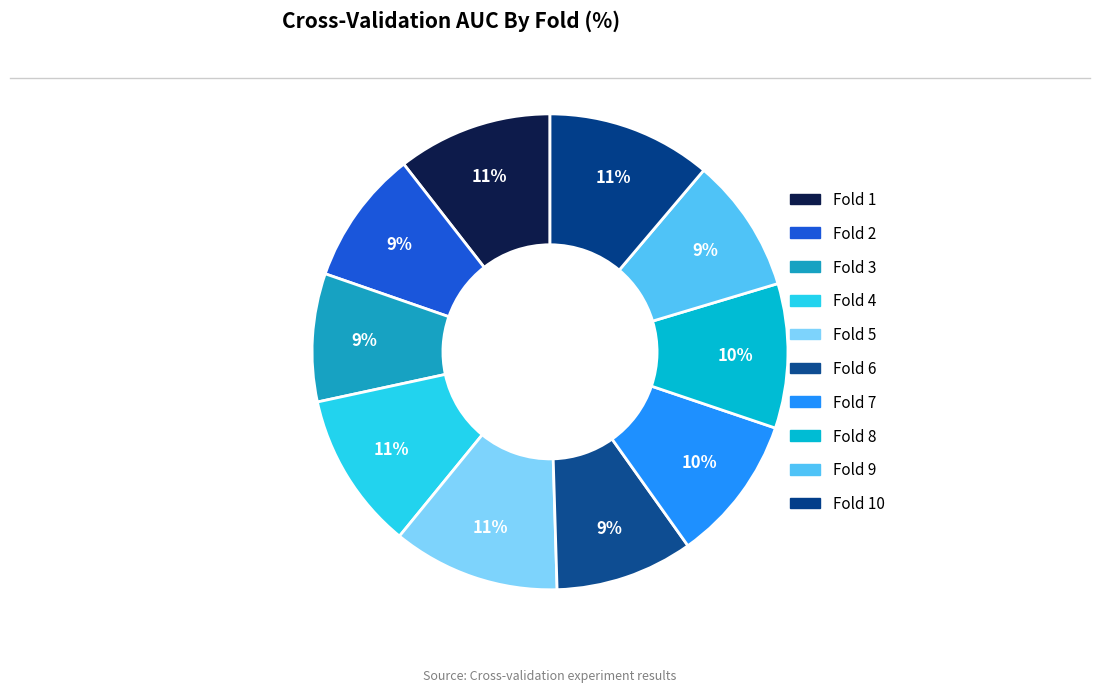

What is the total percentage of Fold 7 and Fold 9?

19.2%